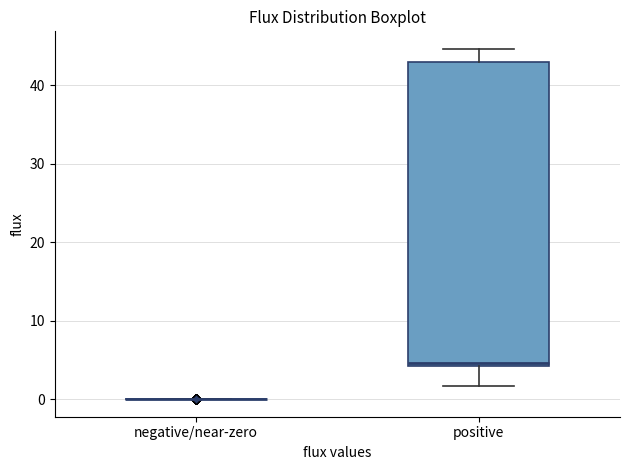

Reading left to right, read every box against the y-axis: the position of its median line, the range the box covers, and the ends of its whiskers. The values are not printed on the chart, so give them approximately, as read against the axis.

negative/near-zero: box collapsed to a line at 0, whiskers 0 to 0
positive: median 5, box 4 to 43, whiskers 2 to 45